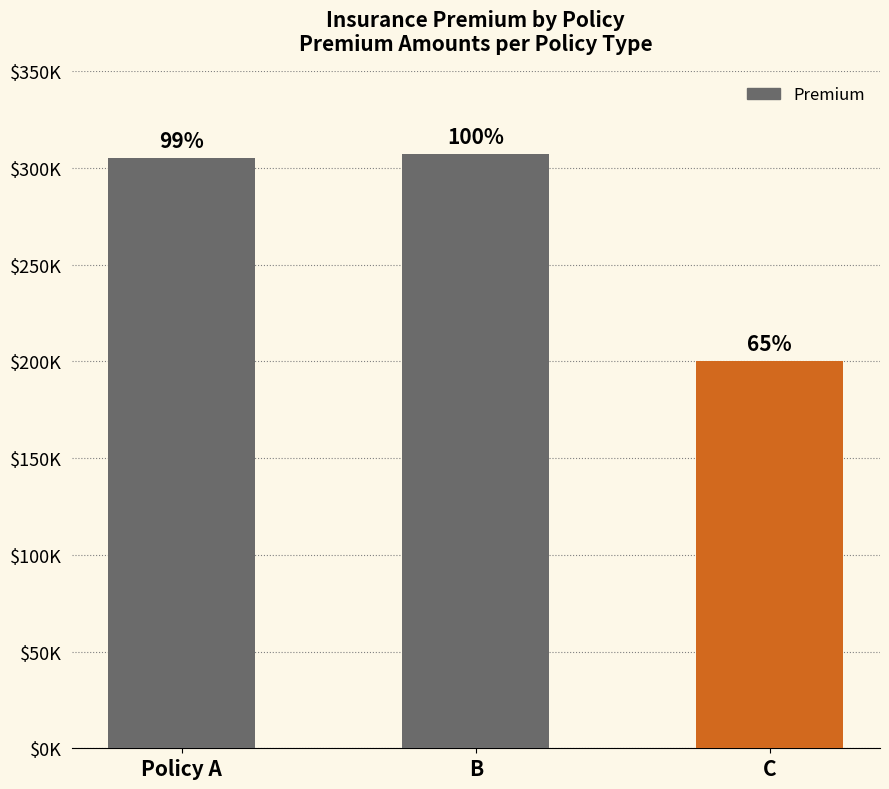

Between Policy A and B, which is larger?

B